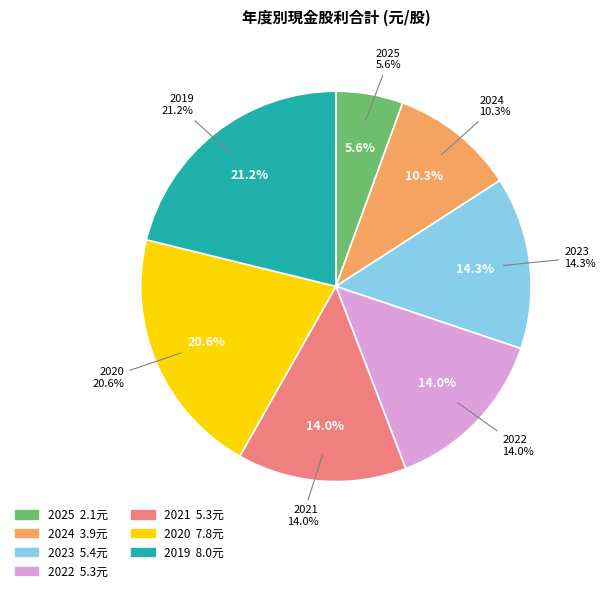

How many segments does this pie chart have?

7